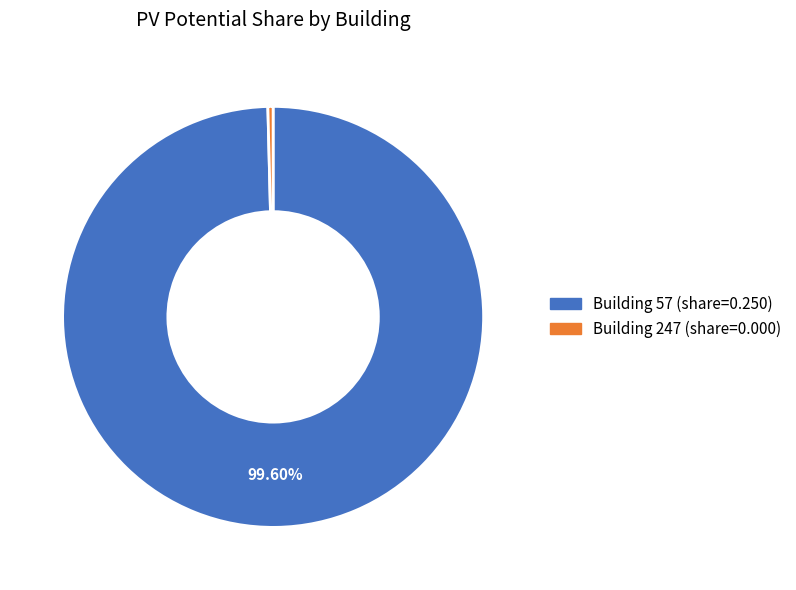

Is there a majority slice in this chart?

Yes